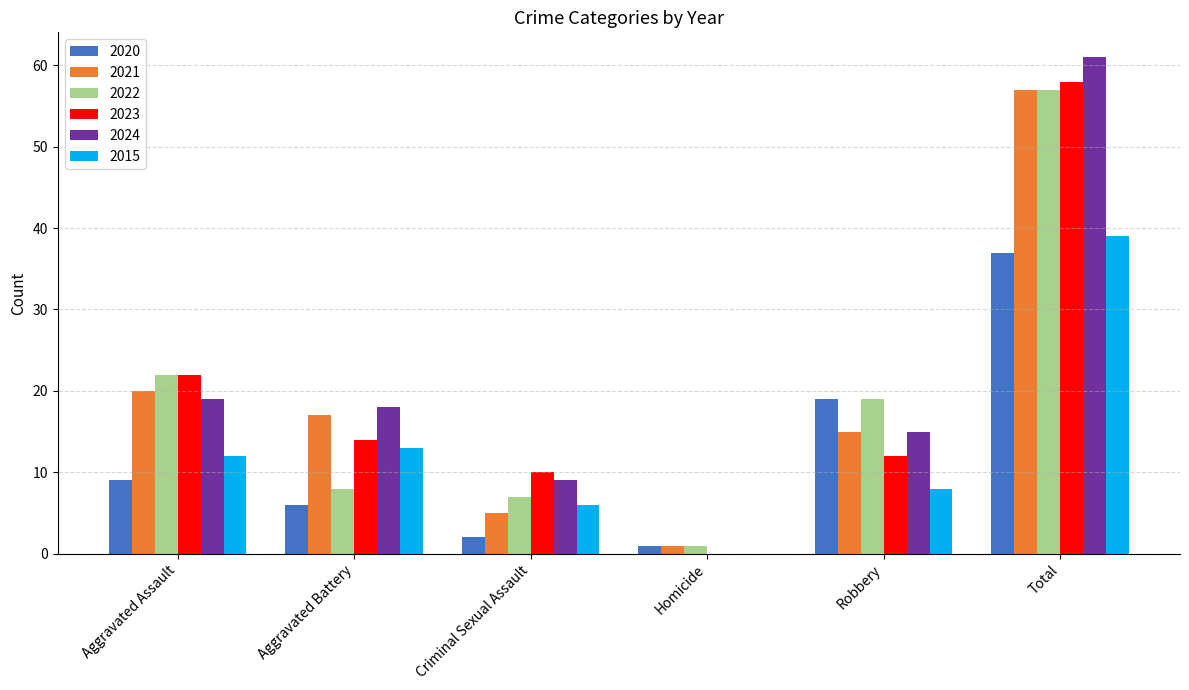

What is the sum of the 2021 values at Aggravated Battery and Aggravated Assault?

37